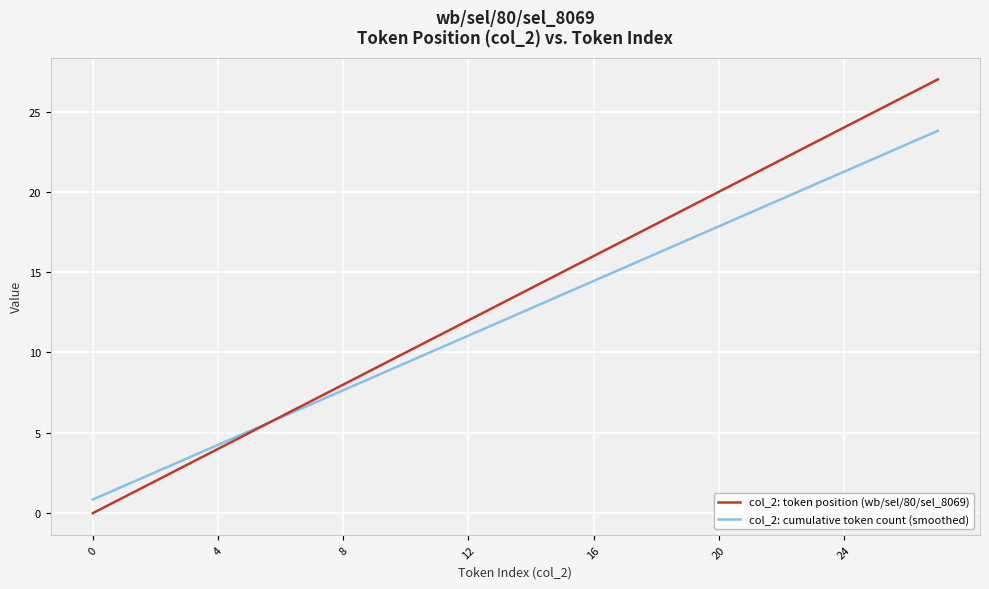

Which series has the largest range (max minus min)?

col_2: token position (wb/sel/80/sel_8069)